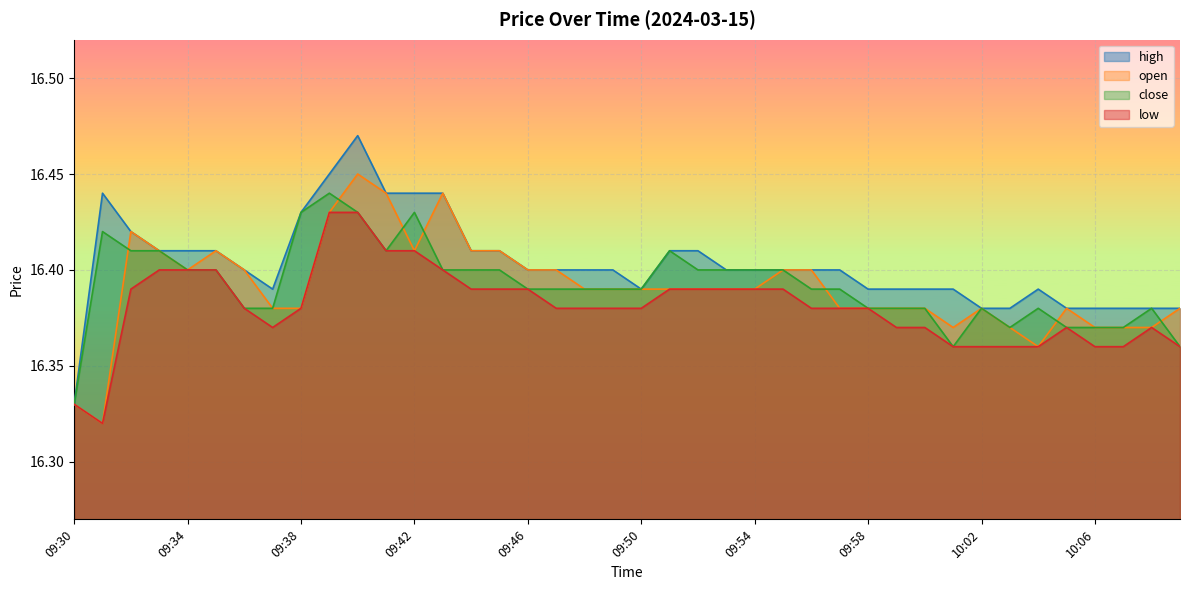

True or false: high and low cross at least once.

False